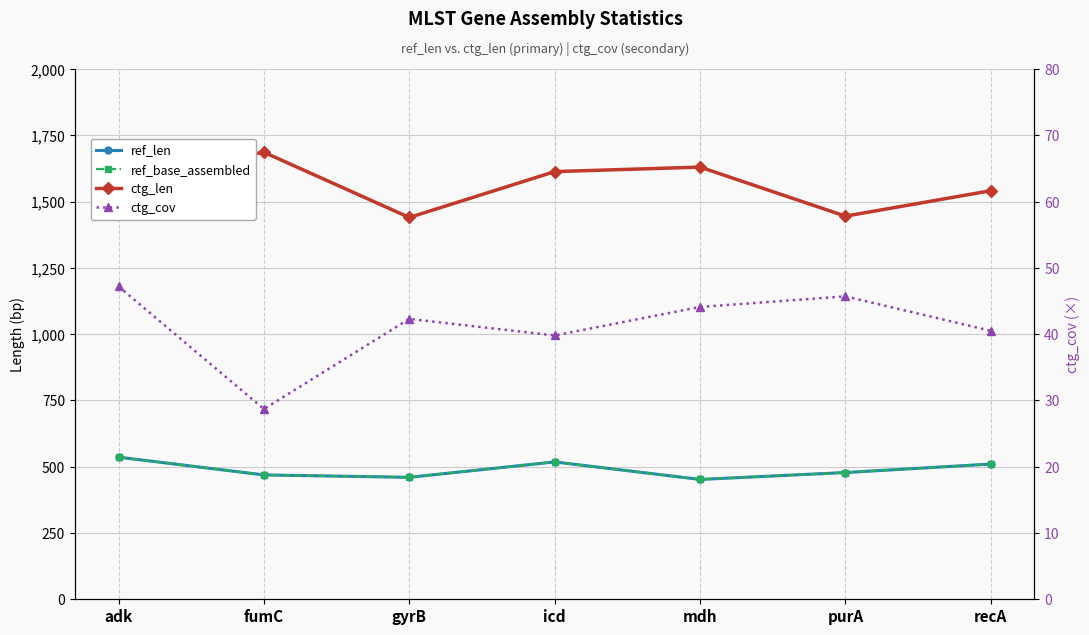

What value does the ref_base_assembled series have at gyrB?

460.0